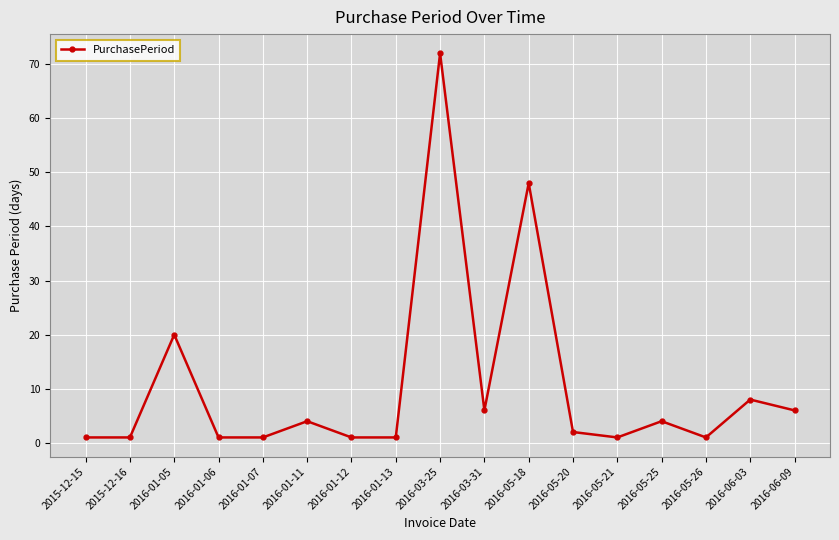

What is the maximum value shown in the chart?

72